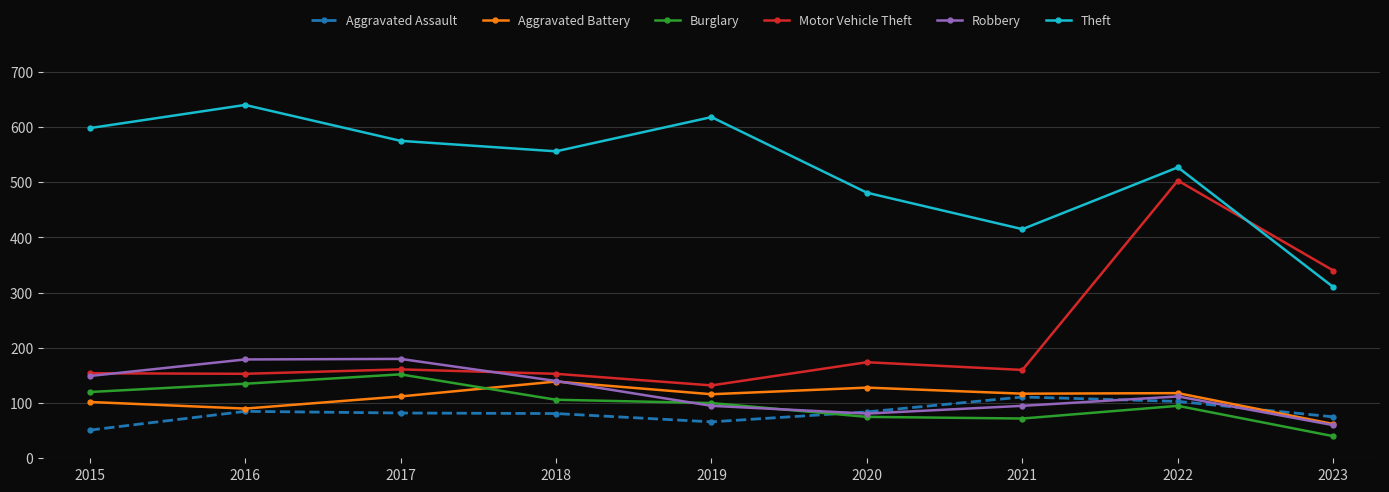

How many interior local valleys does the Theft series have?

2